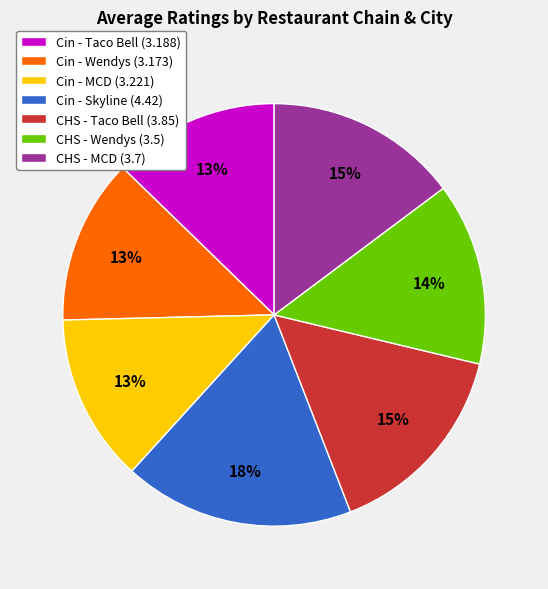

The Cin - Taco Bell (3.188) slice represents 13% of the pie. True or false?

True